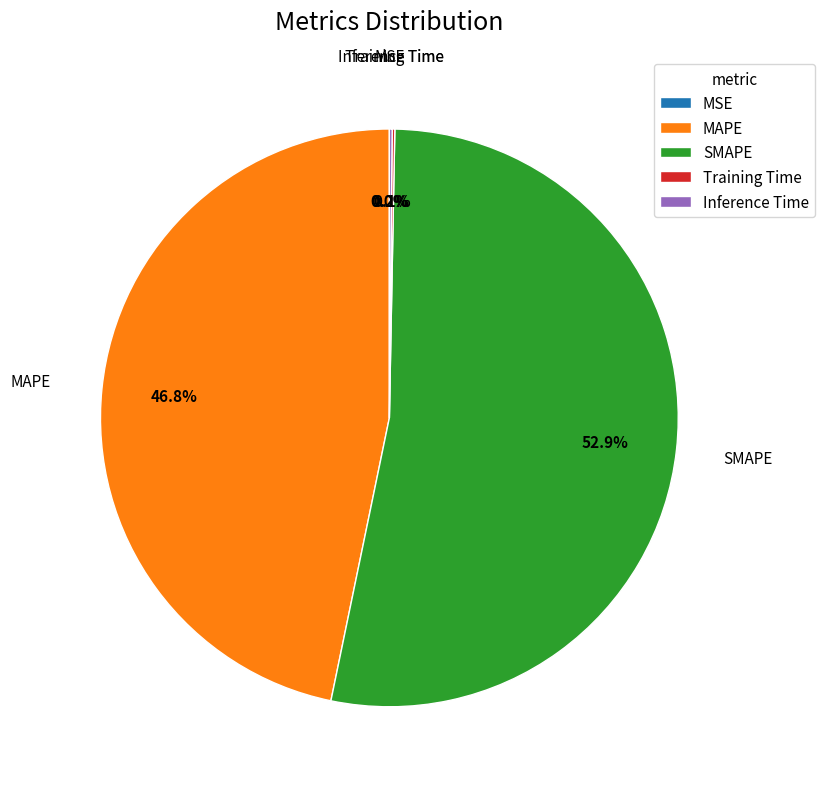

What is the largest slice in the pie chart?

SMAPE